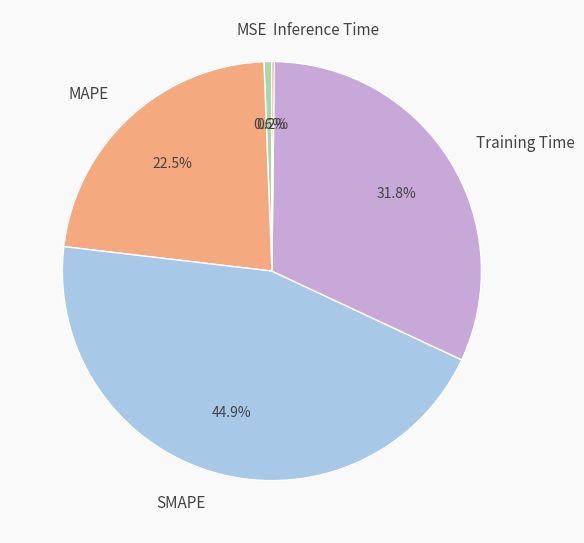

Between MAPE and MSE, which is larger?

MAPE